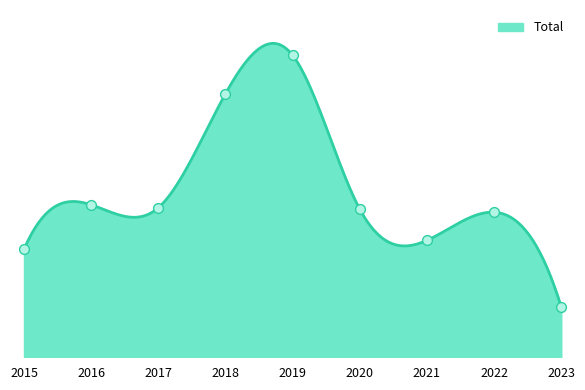

What is the change in value from 2019 to 2021?

-125